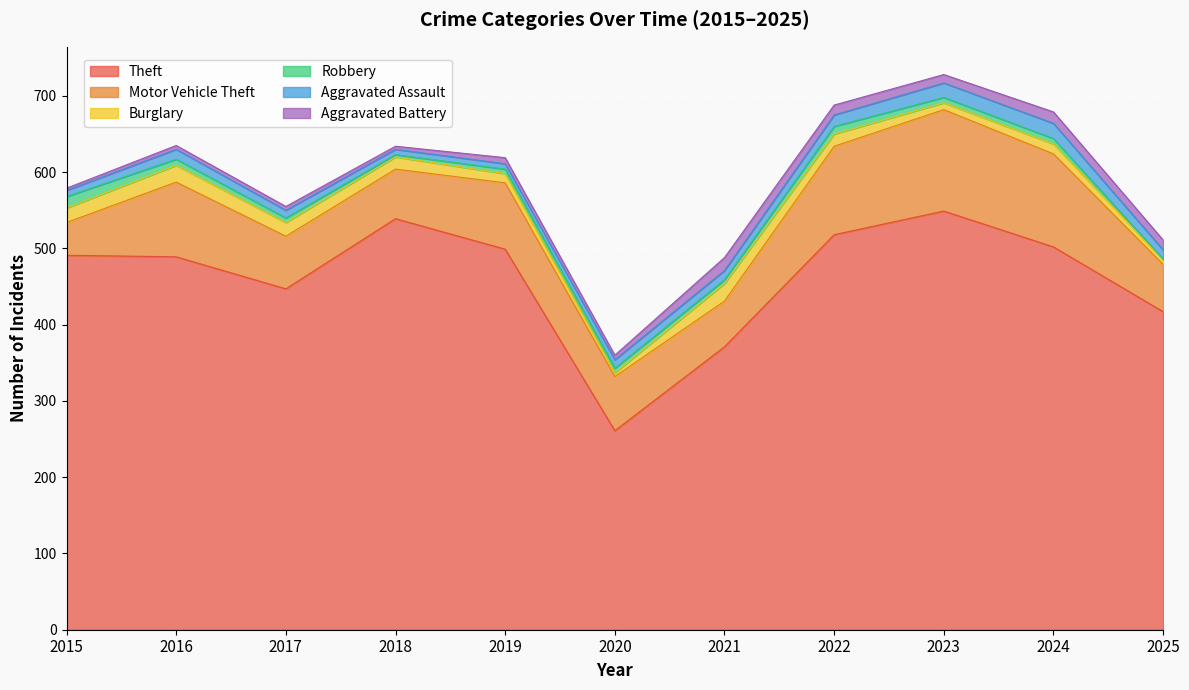

What value does the Burglary series have at 2023?

9